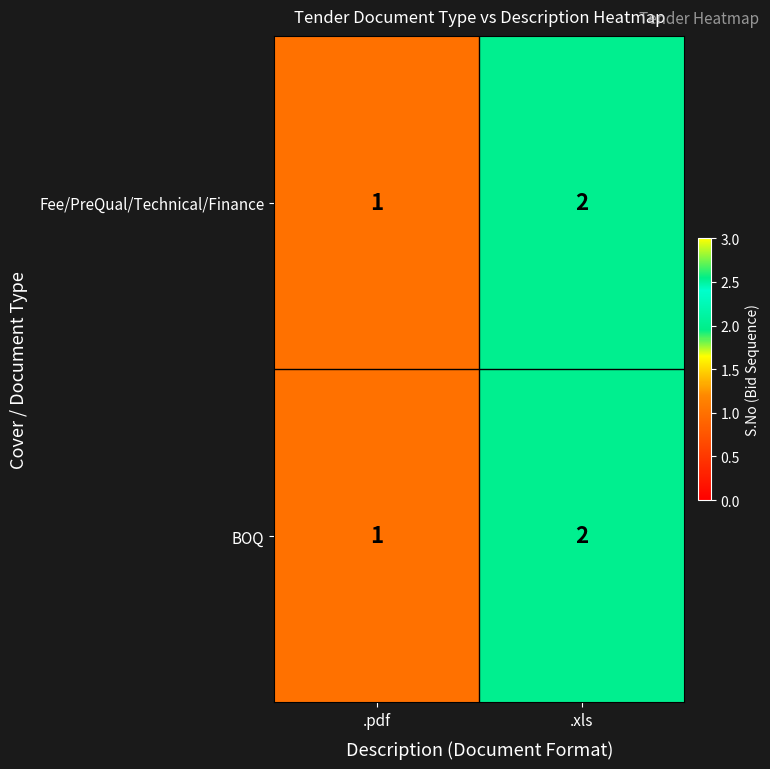

What is the sum of the BOQ values at .xls and .pdf?

3